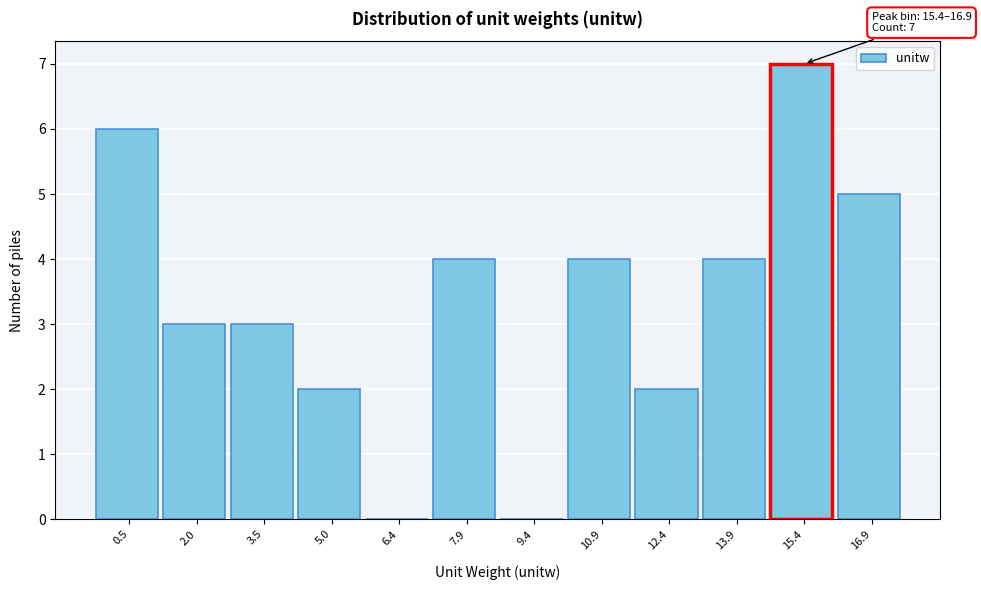

Reading left to right, extract all data points from this chart.

0.5=6	2.0=3	3.5=3	5.0=2	6.4=0	7.9=4	9.4=0	10.9=4	12.4=2	13.9=4	15.4=7	16.9=5